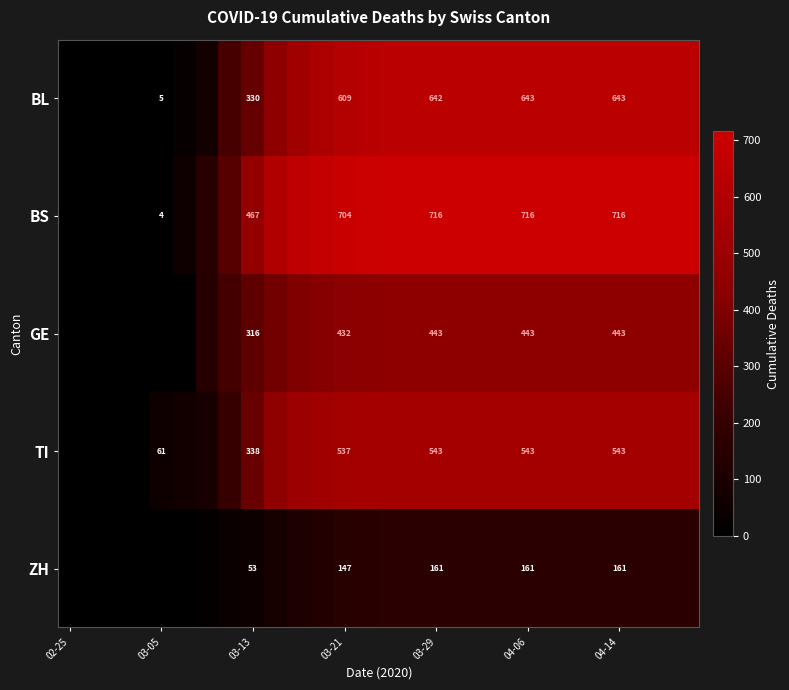

True or false: TI has a value of 61 at 03-05.

True